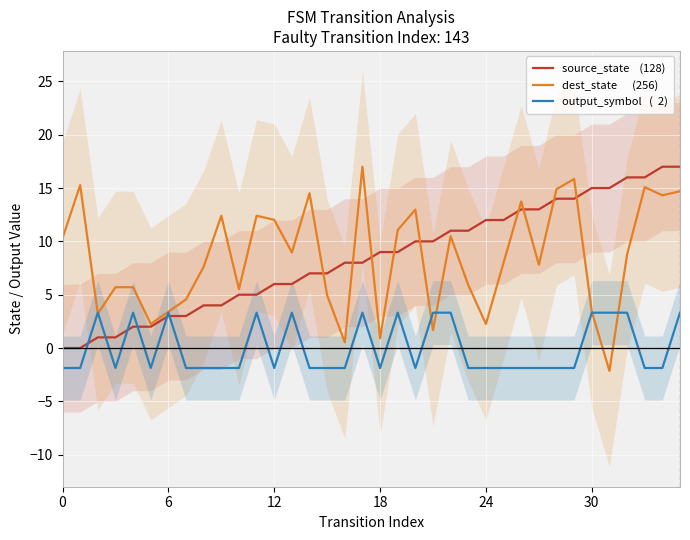

Which series changed the most between 17 and 27?

dest_state      (256)